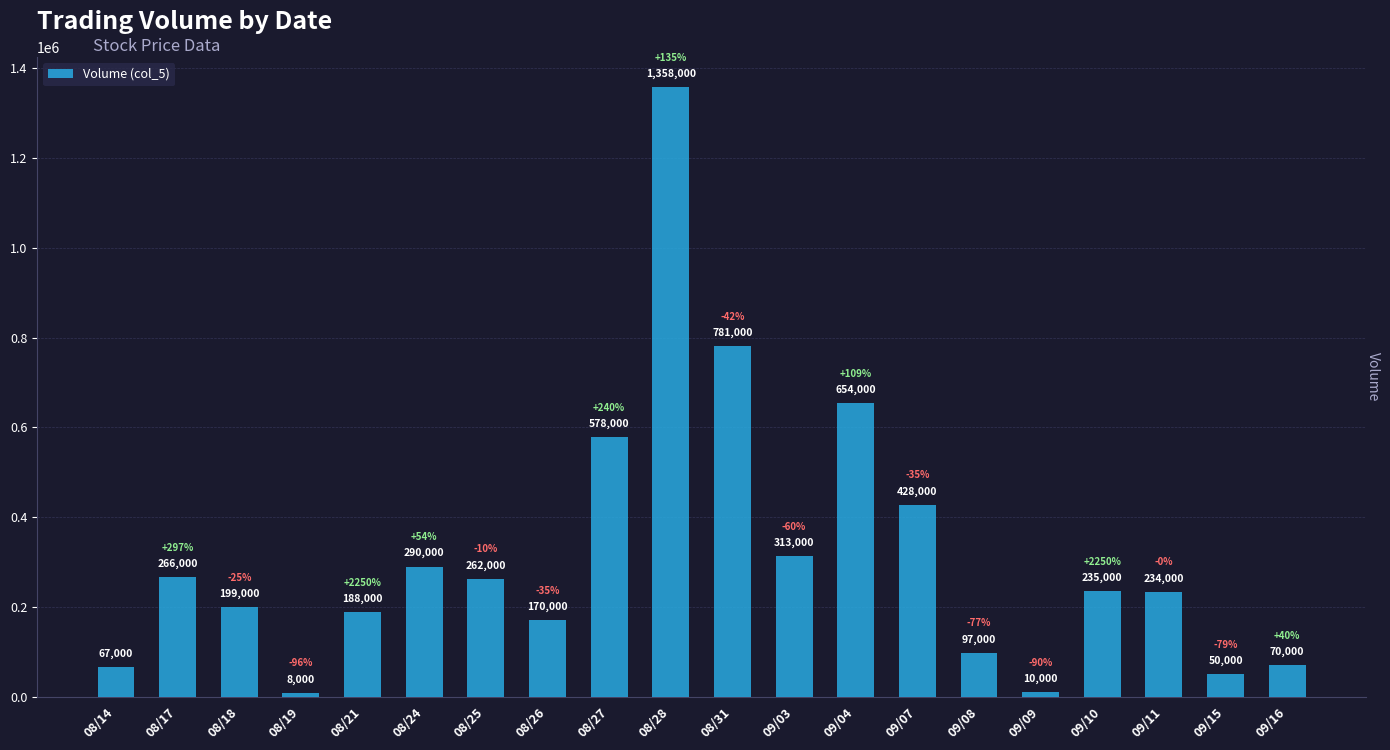

Which label corresponds to the smallest value in the chart?

08/19